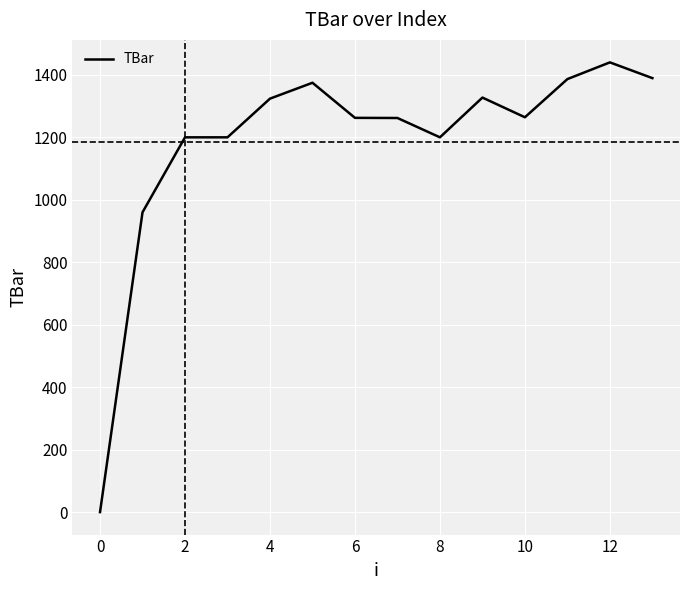

What is the greatest value displayed?

1440.0